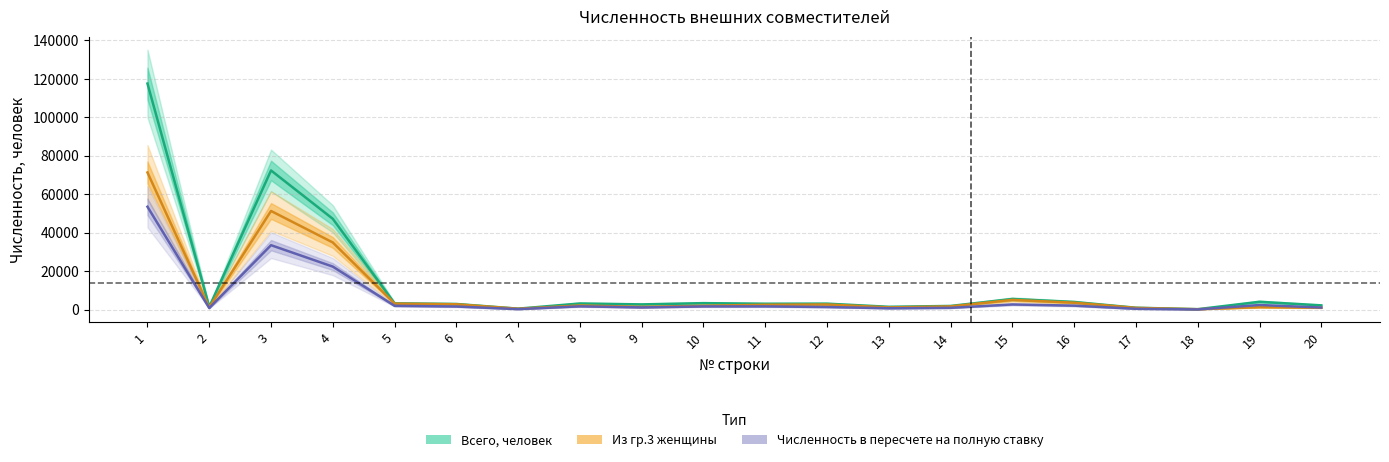

What is the greatest value displayed?

117516.0